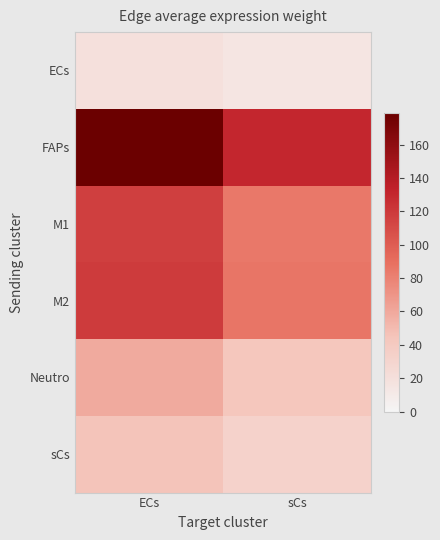

Rank the series at sCs from lowest to highest value.

ECs, sCs, Neutro, M1, M2, FAPs